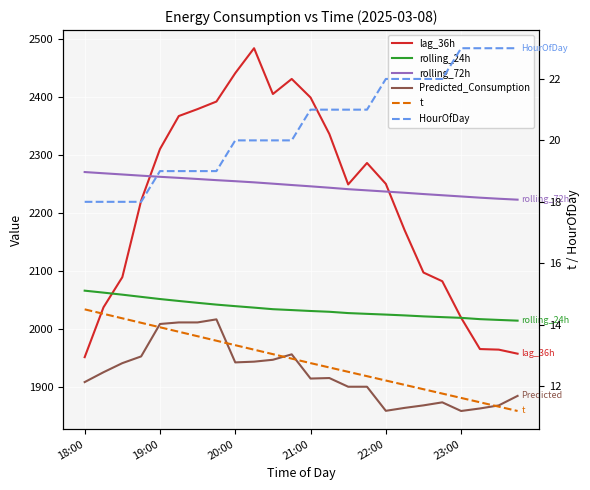

In lag_36h, how many points are higher than both neighbors (excluding endpoints)?

3